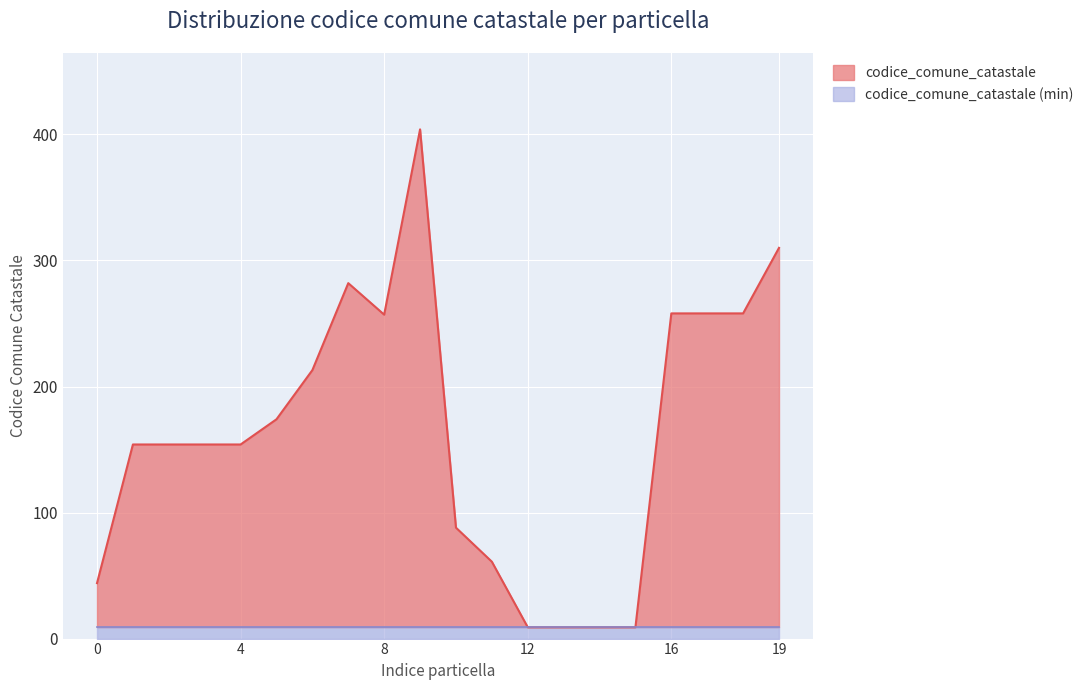

The chart shows a value of 150 at 8. True or false?

False